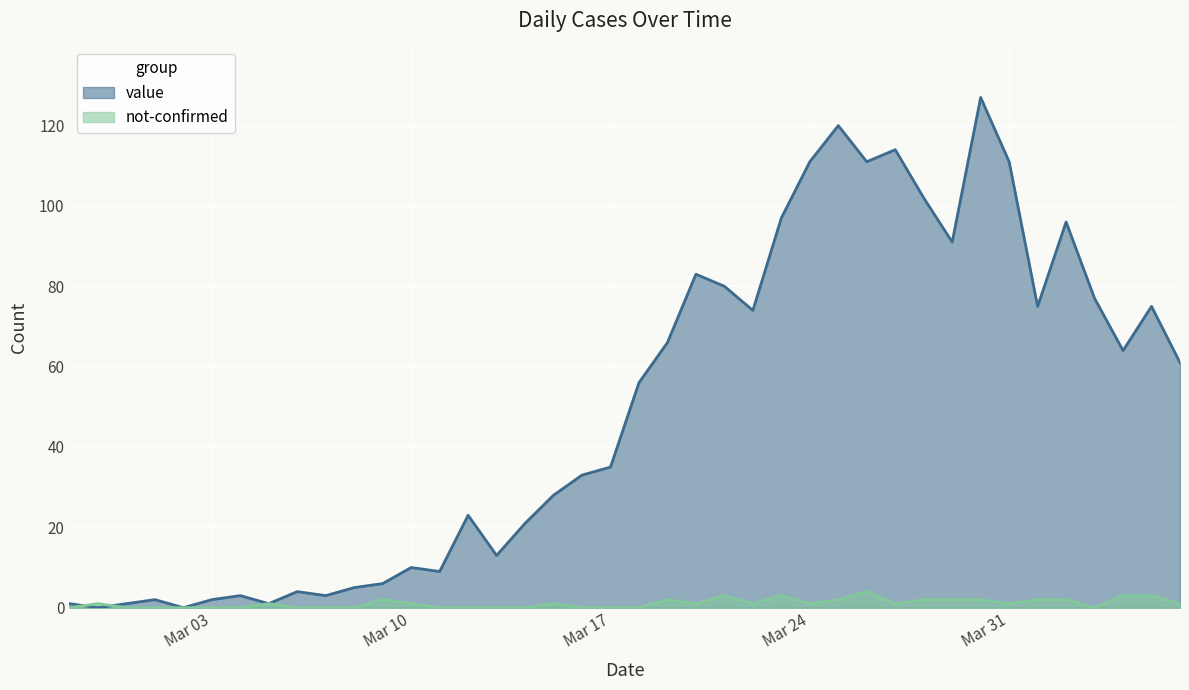

How many interior local valleys does the not-confirmed series have?

6